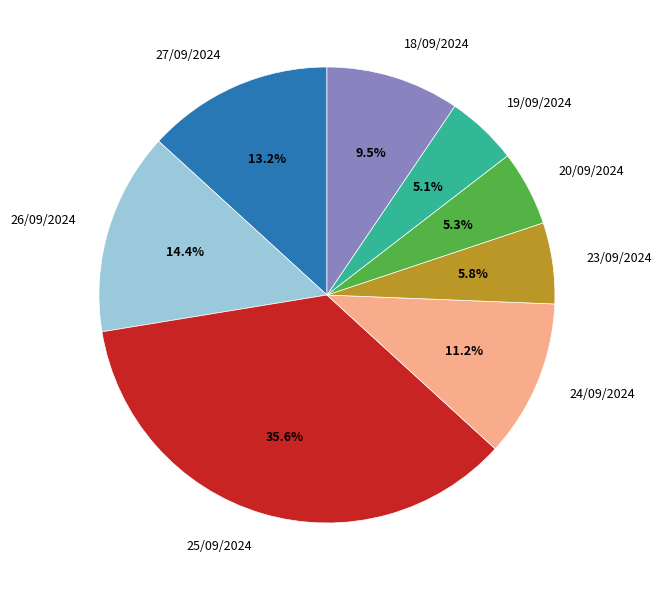

Between 19/09/2024 and 24/09/2024, which is larger?

24/09/2024